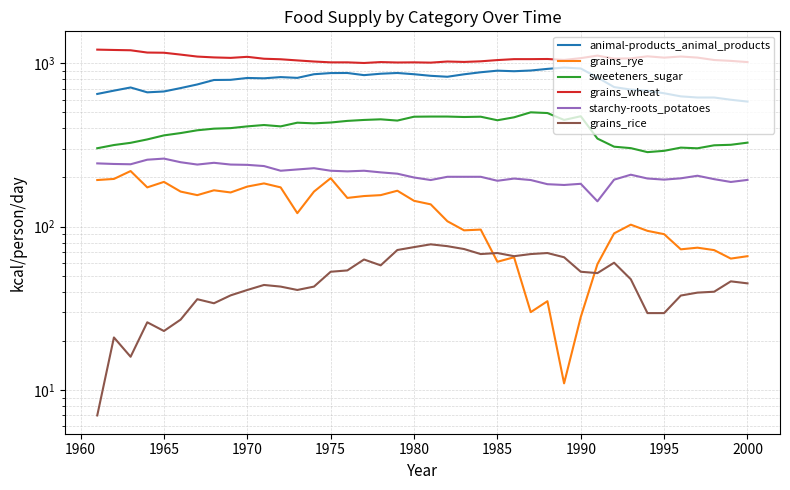

What is the difference between the maximum and minimum values in the sweeteners_sugar series?

215.1